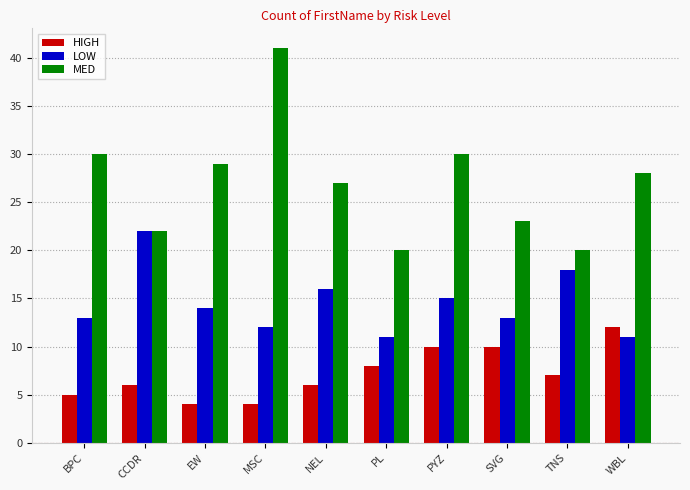

What is the lowest value of the HIGH series?

4